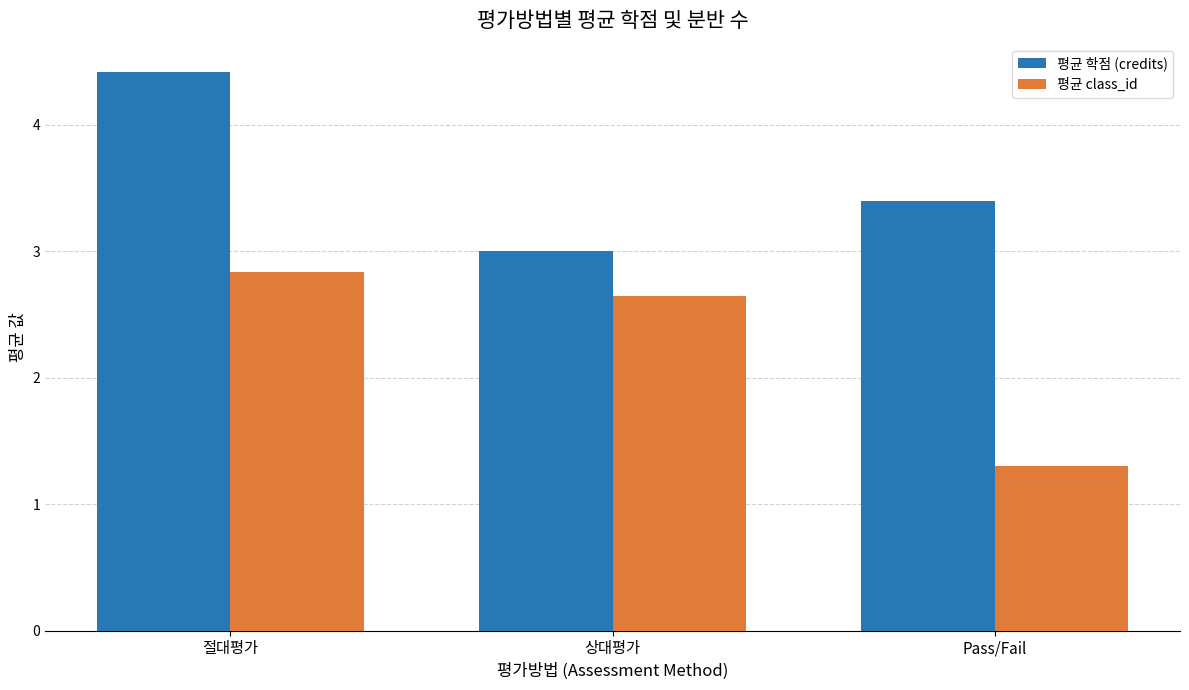

What is the difference between the highest and lowest values at Pass/Fail?

2.1